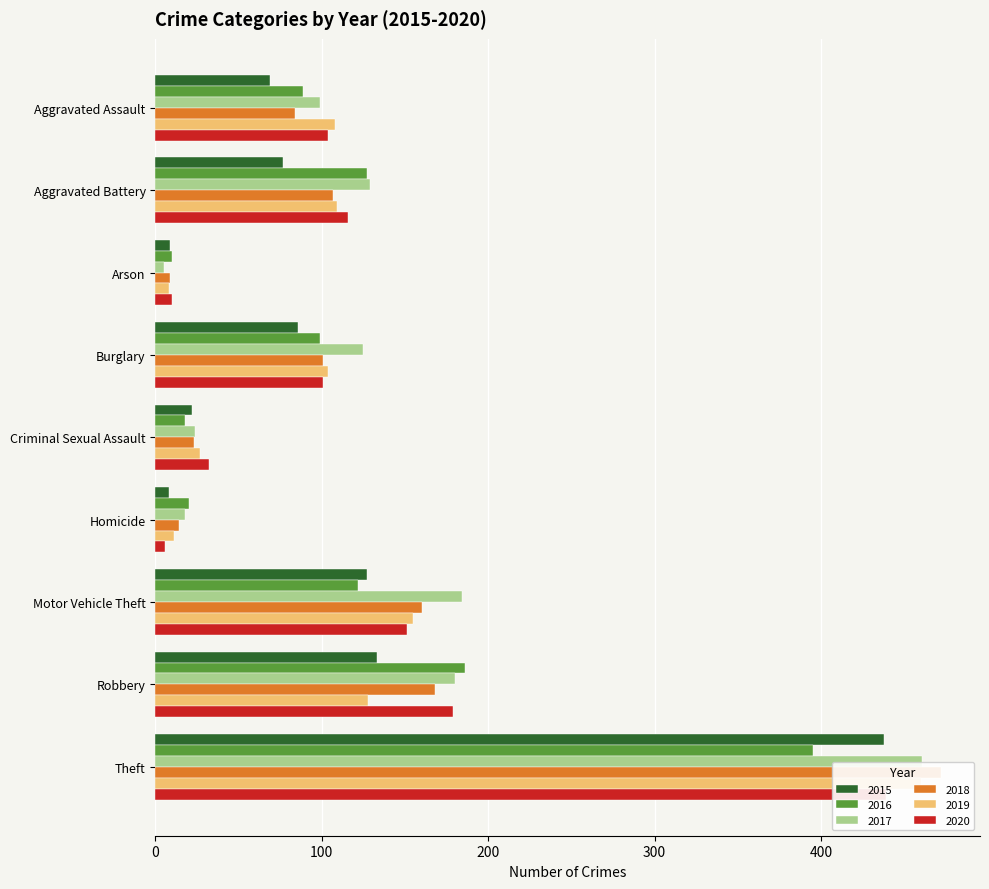

At which label does 2019 first exceed 108?

Aggravated Battery